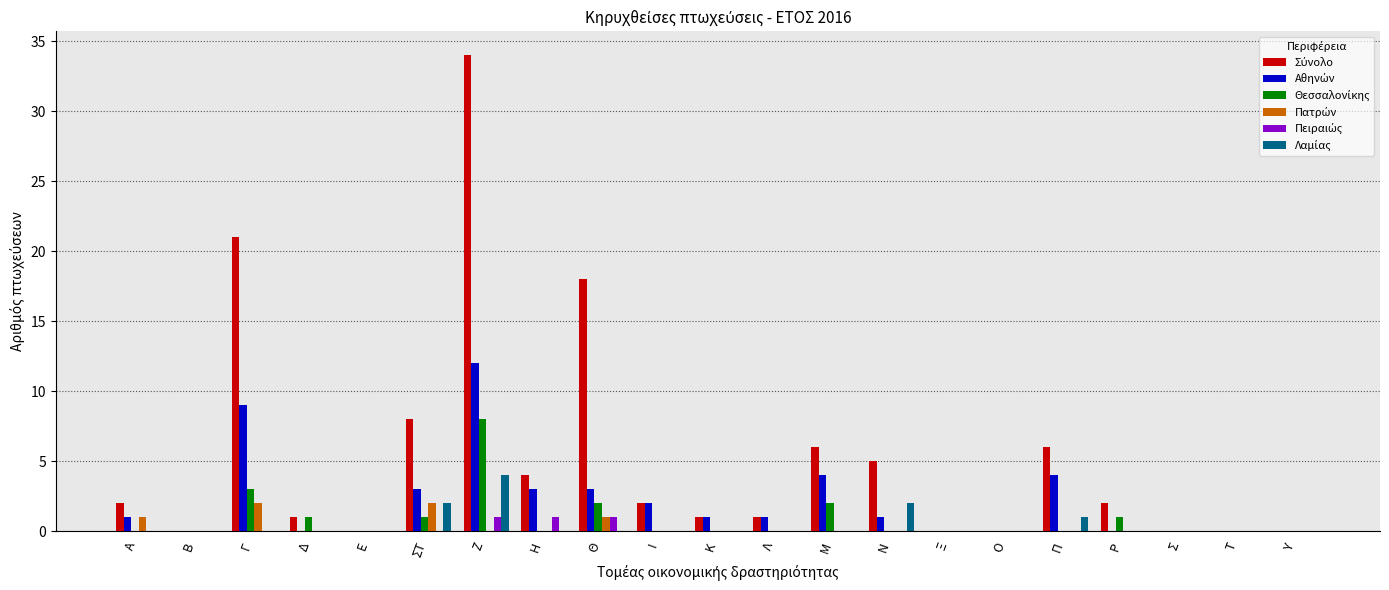

Which category has the highest value across all series?

Ζ